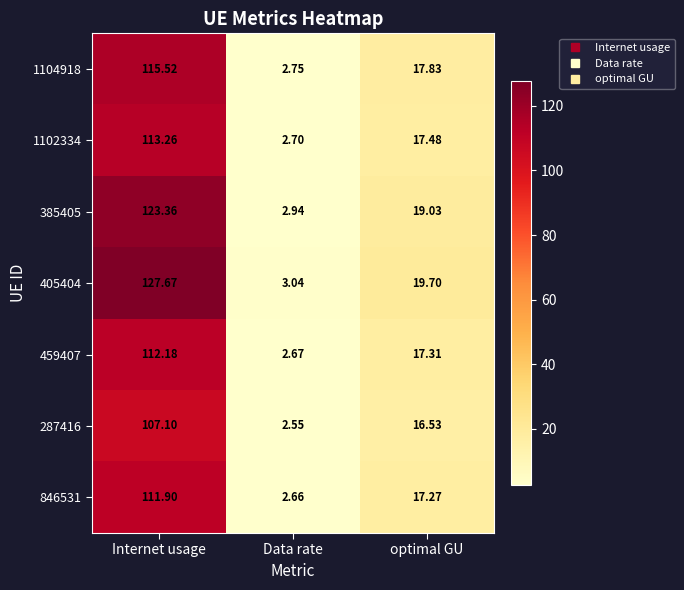

At which label does 405404 reach its minimum?

Data rate